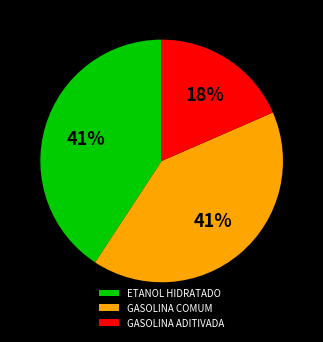

Which slice is the smallest?

GASOLINA ADITIVADA